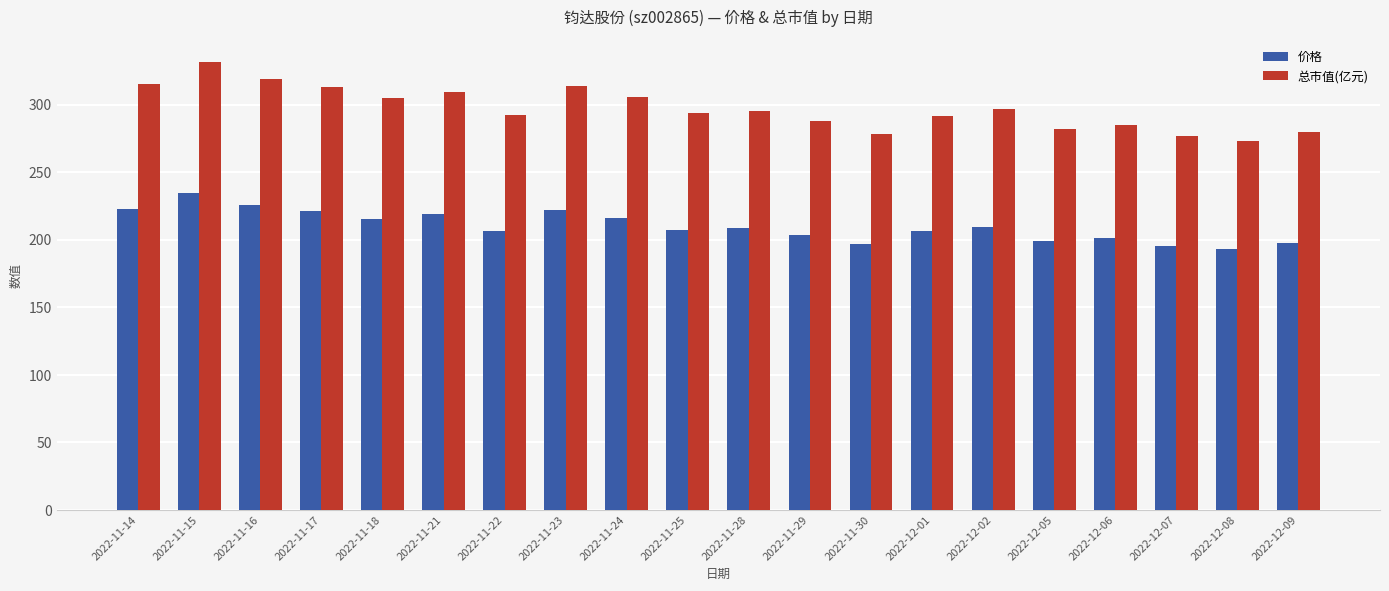

What are all the series names shown in the legend?

价格, 总市值(亿元)